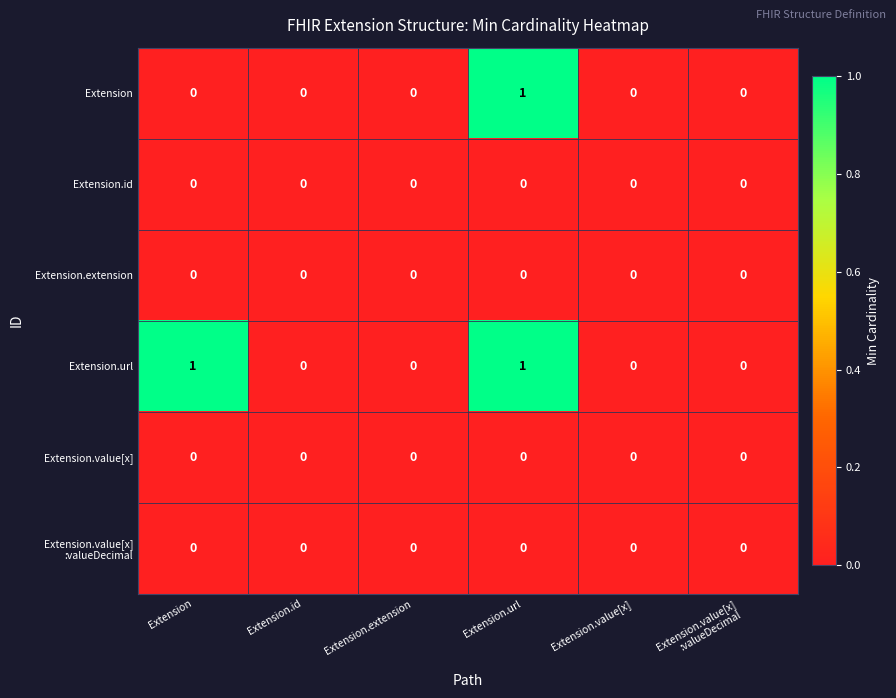

How many Extension values are between 0 and 1?

6